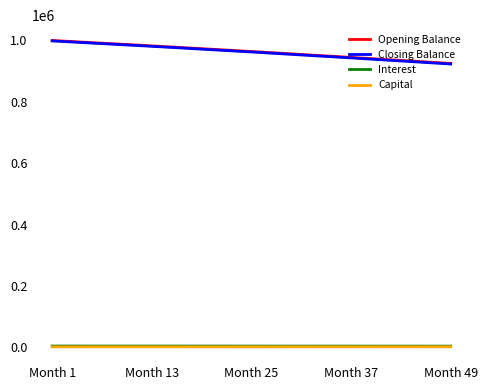

Which series changed the most between Month 13 and Month 49?

Closing Balance